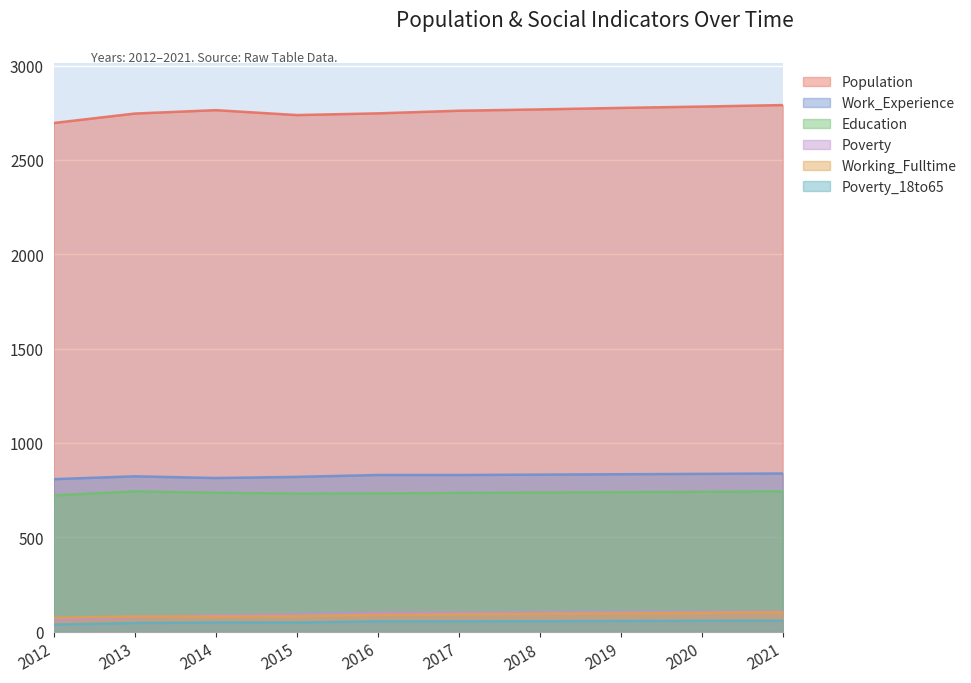

How many lines are shown in the chart?

6